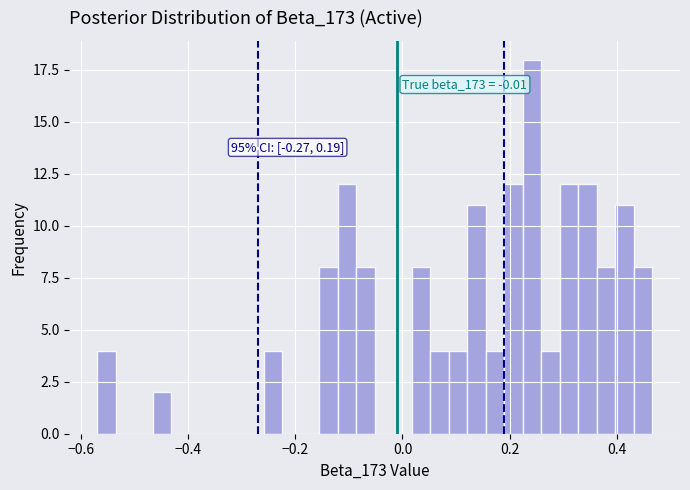

Read against the x-axis, roughly where is the centre of the tallest bar?

0.24